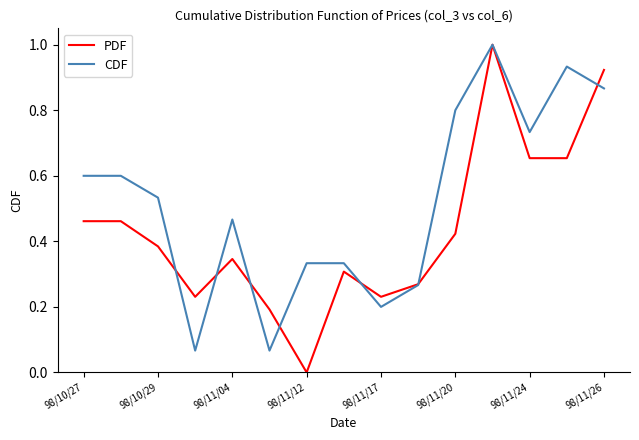

Which series has the largest total across all categories?

CDF